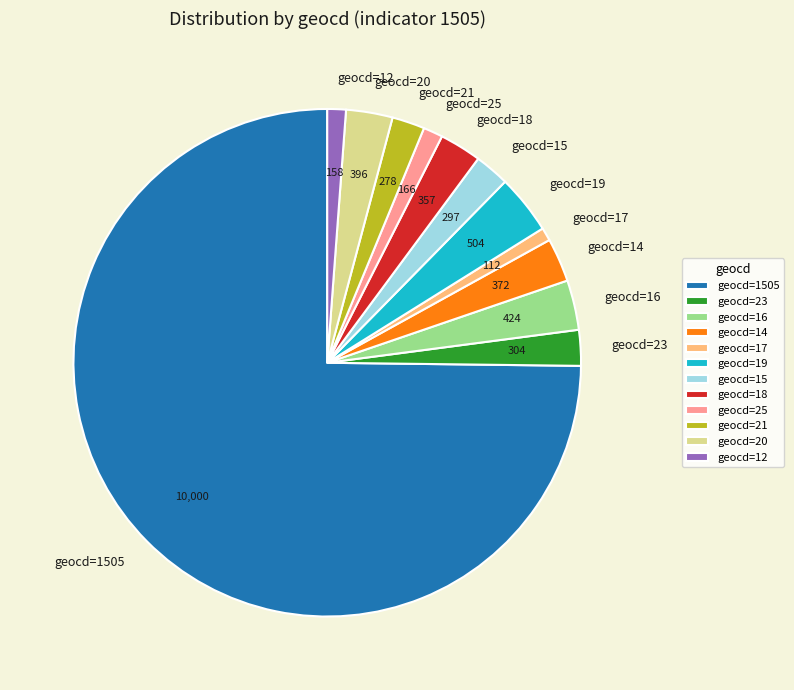

Do geocd=17 and geocd=15 together represent more than half of the pie?

No